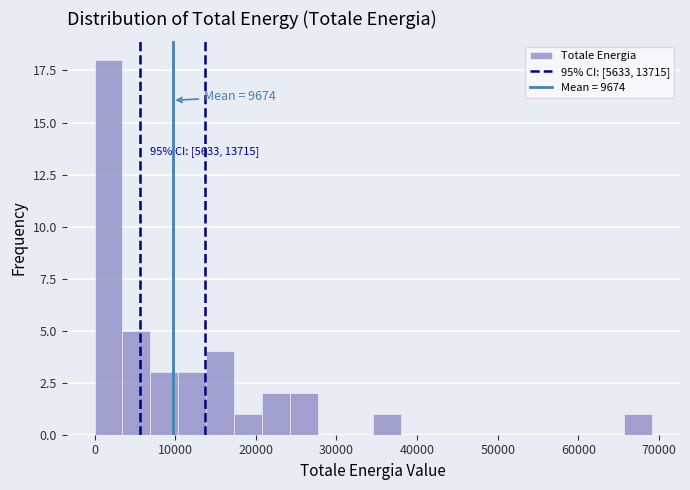

Read against the x-axis, roughly where is the centre of the tallest bar?

2000